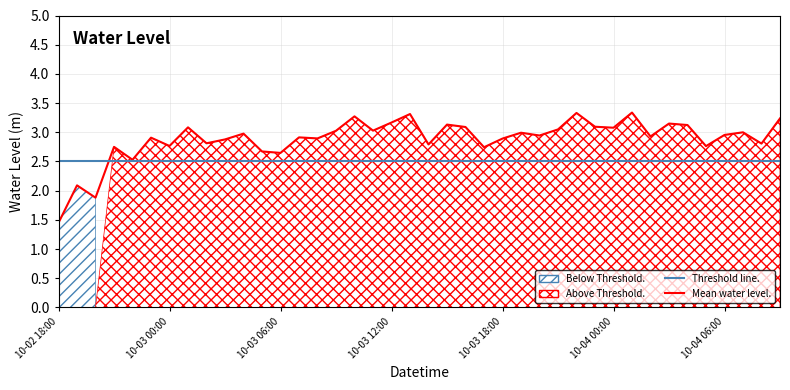

List the labels in order of value, largest first.

2023-10-04 01:00, 2023-10-03 22:00, 2023-10-03 13:00, 2023-10-03 10:00, 2023-10-04 09:00, 2023-10-03 12:00, 2023-10-04 03:00, 2023-10-03 15:00, 2023-10-04 04:00, 2023-10-03 23:00, 2023-10-03 16:00, 2023-10-03 01:00, 2023-10-04 00:00, 2023-10-03 21:00, 2023-10-03 11:00, 2023-10-03 09:00, 2023-10-04 07:00, 2023-10-03 19:00, 2023-10-03 04:00, 2023-10-04 06:00, 2023-10-03 20:00, 2023-10-04 02:00, 2023-10-03 07:00, 2023-10-02 23:00, 2023-10-03 08:00, 2023-10-03 18:00, 2023-10-03 03:00, 2023-10-03 02:00, 2023-10-04 08:00, 2023-10-03 14:00, 2023-10-03 00:00, 2023-10-04 05:00, 2023-10-02 21:00, 2023-10-03 17:00, 2023-10-03 05:00, 2023-10-03 06:00, 2023-10-02 22:00, 2023-10-02 19:00, 2023-10-02 20:00, 2023-10-02 18:00